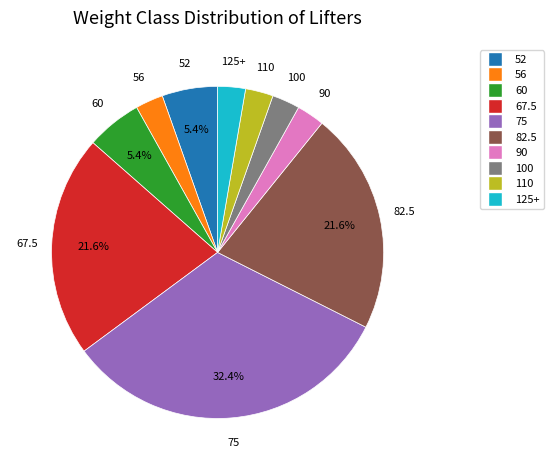

Count the number of slices in the pie.

10